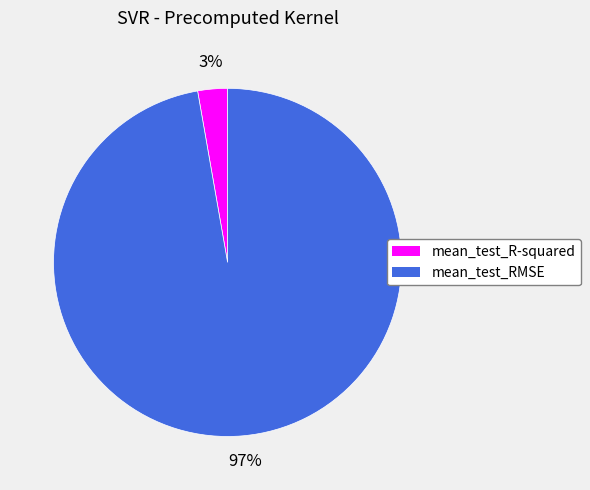

To the nearest percent, what is the difference between the mean_test_RMSE and mean_test_R-squared slice percentages?

94%